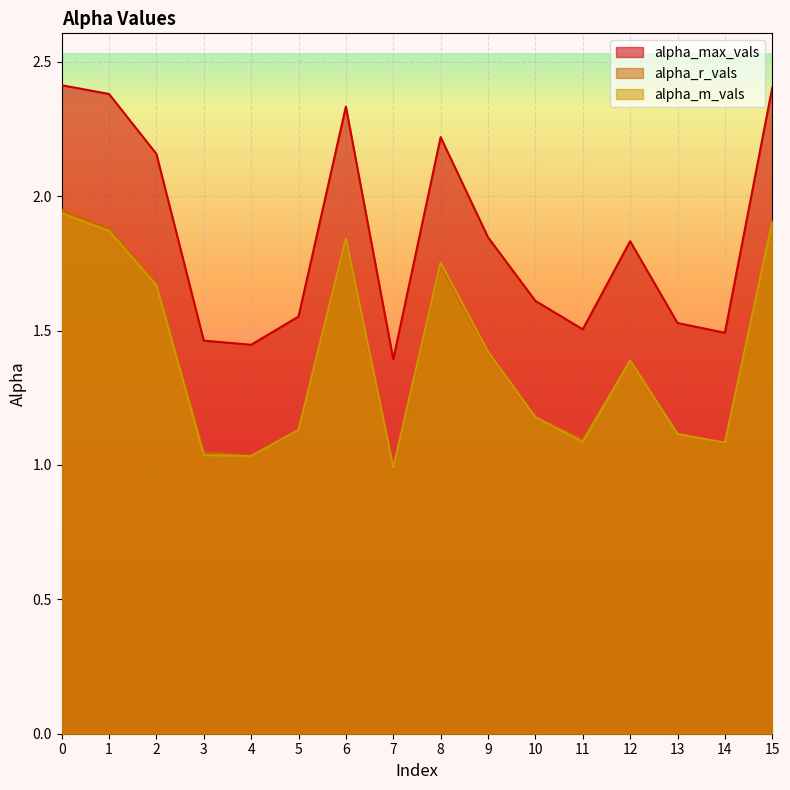

The alpha_m_vals series shows 1.1 at 11. True or false?

True